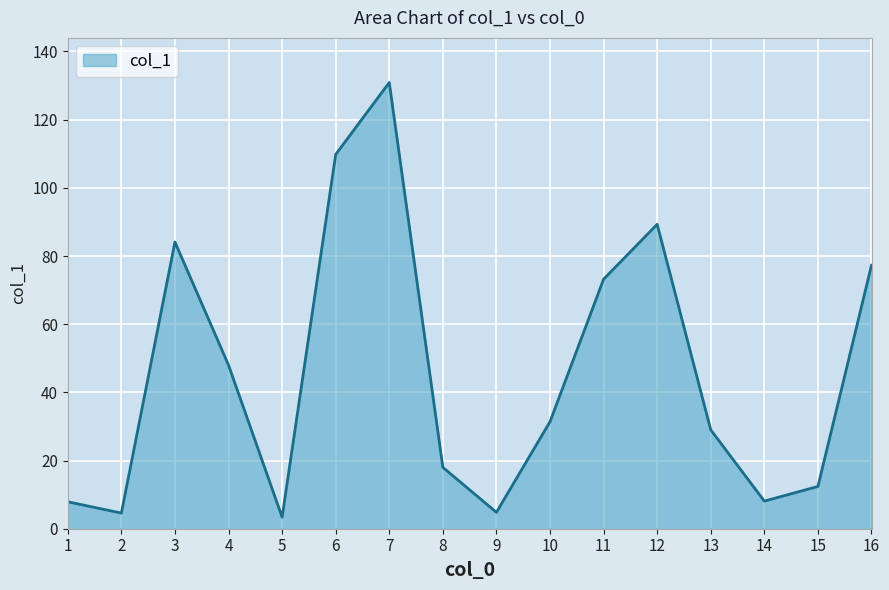

What is the change in value from 5 to 9?

+1.4